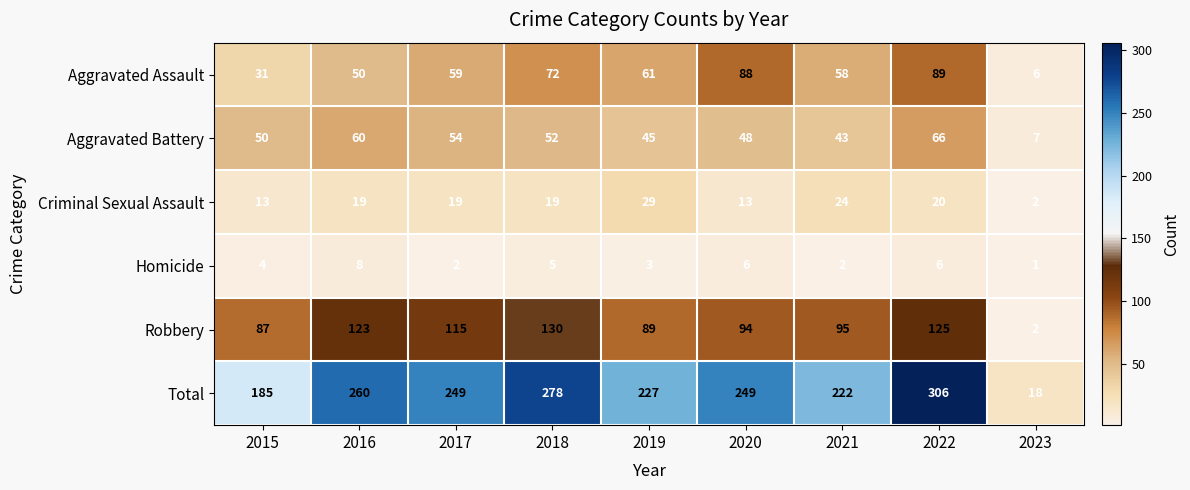

What is the difference between the maximum and minimum values in the Criminal Sexual Assault series?

27